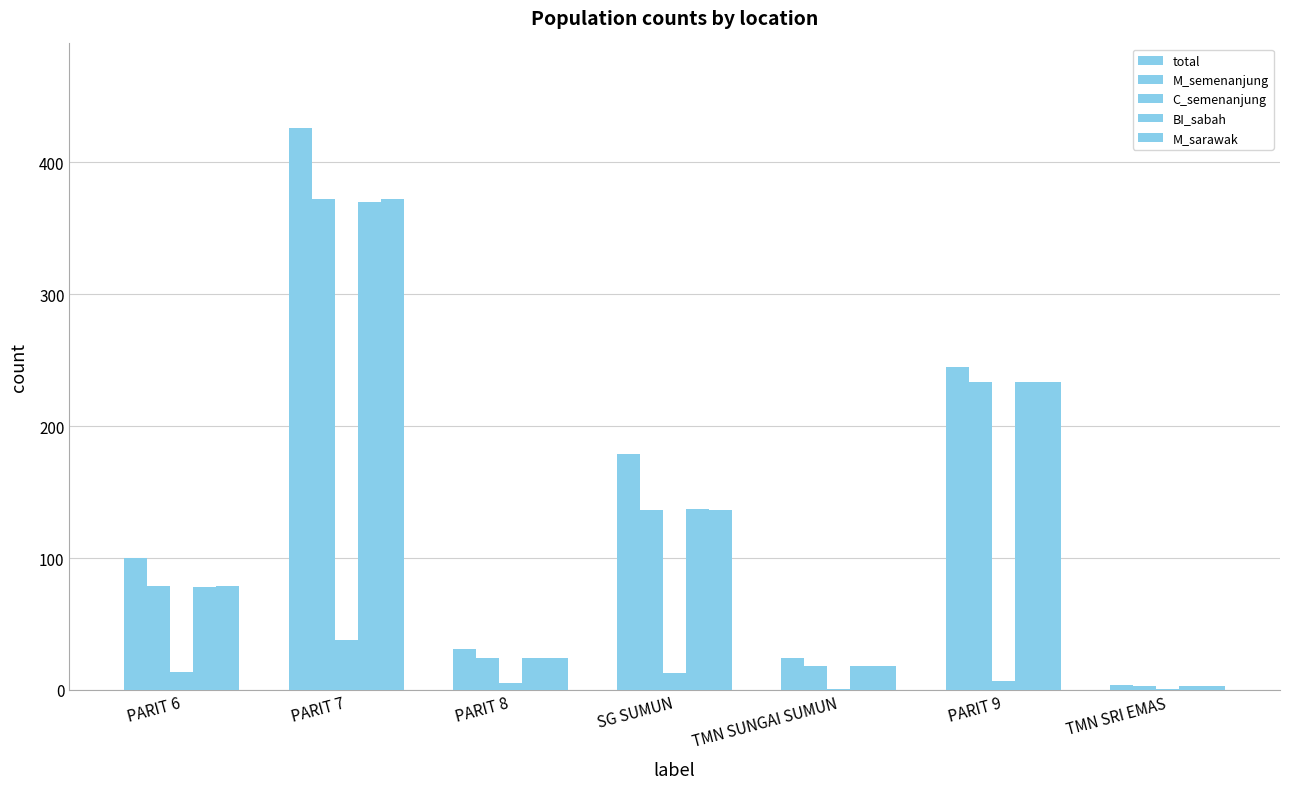

What is the label of the 7th bar from the left?

TMN SRI EMAS